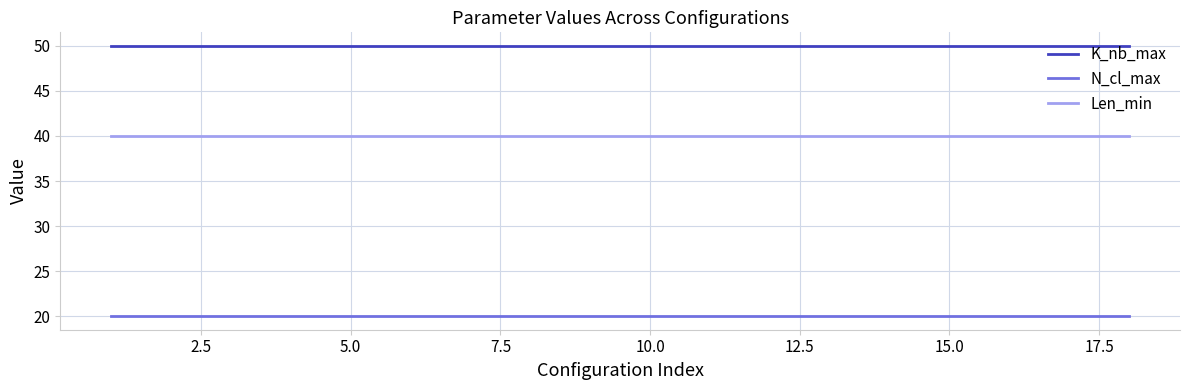

Which series has the largest total across all categories?

K_nb_max